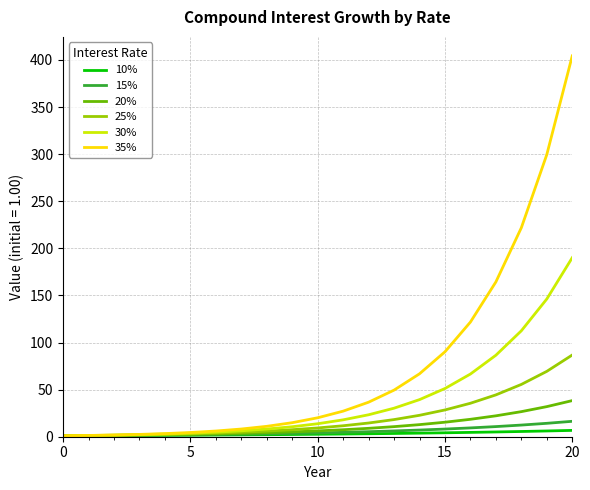

Which series has the largest total across all categories?

35%